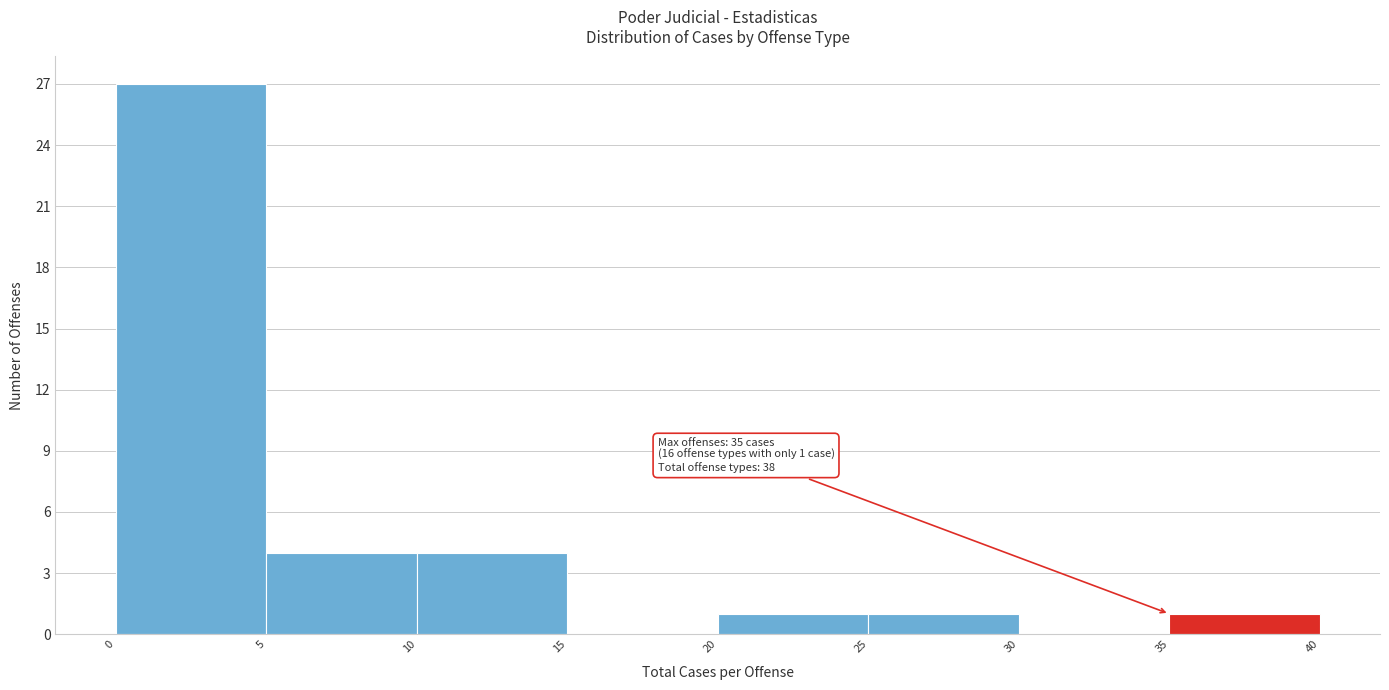

Which range on the x-axis has the tallest bar?

0 to 5